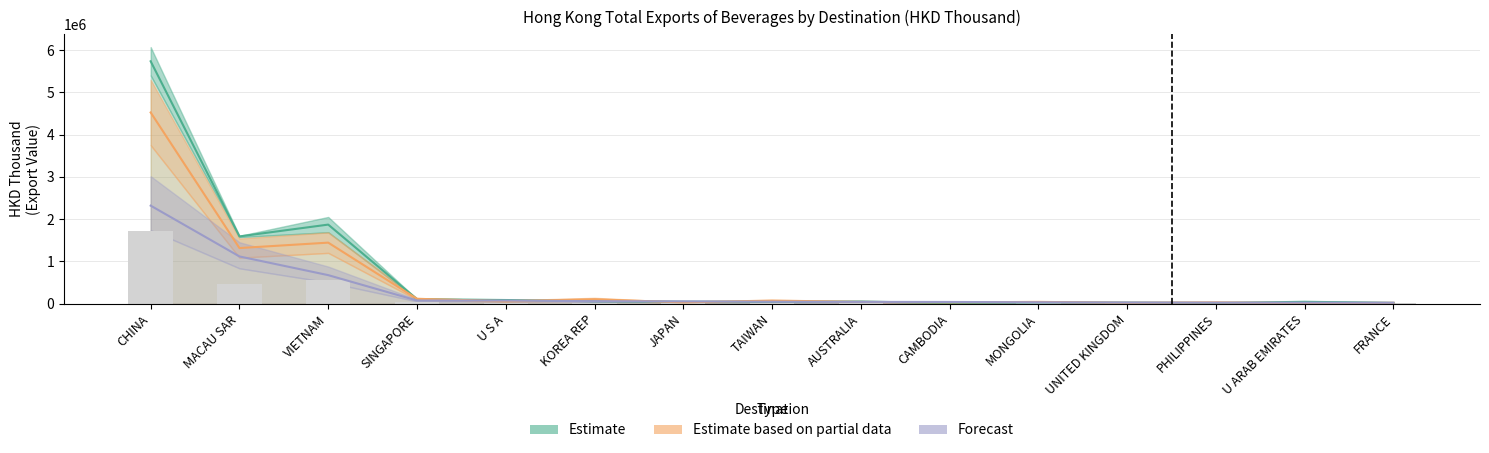

At which category is the sum across all series the highest?

CHINA